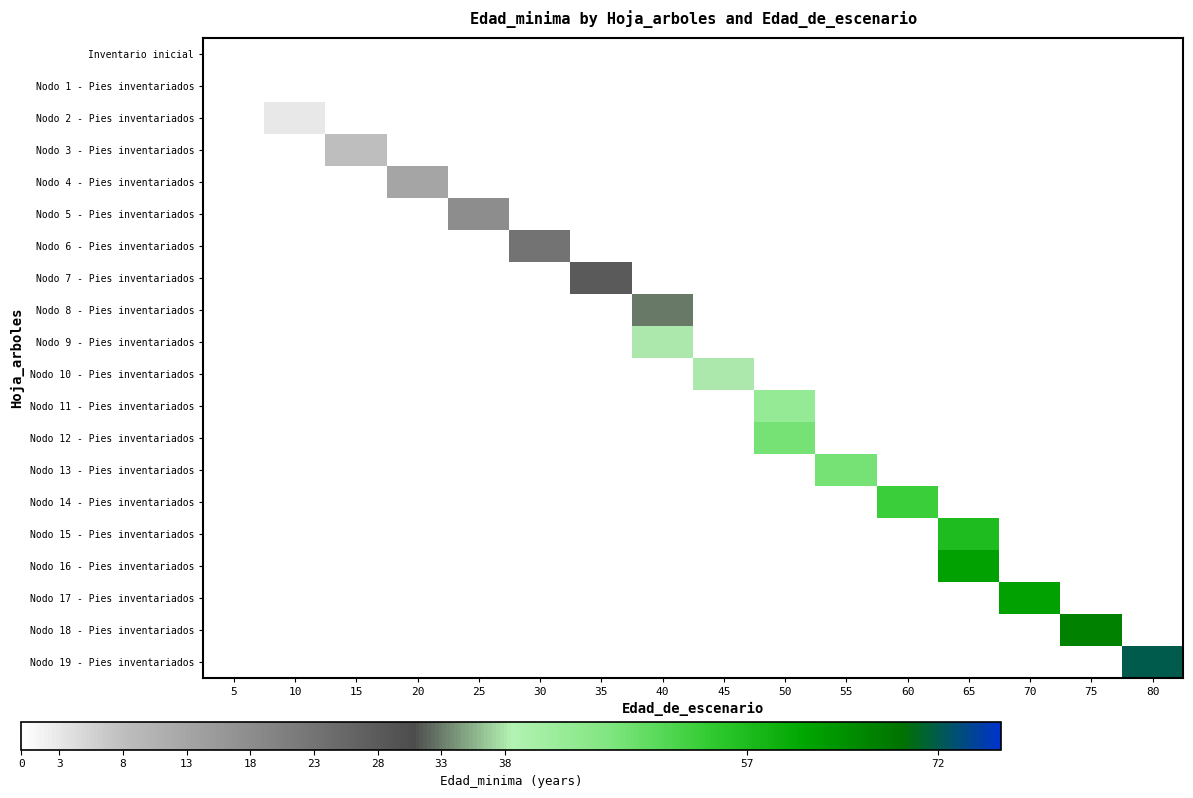

How many series are shown in this chart?

20